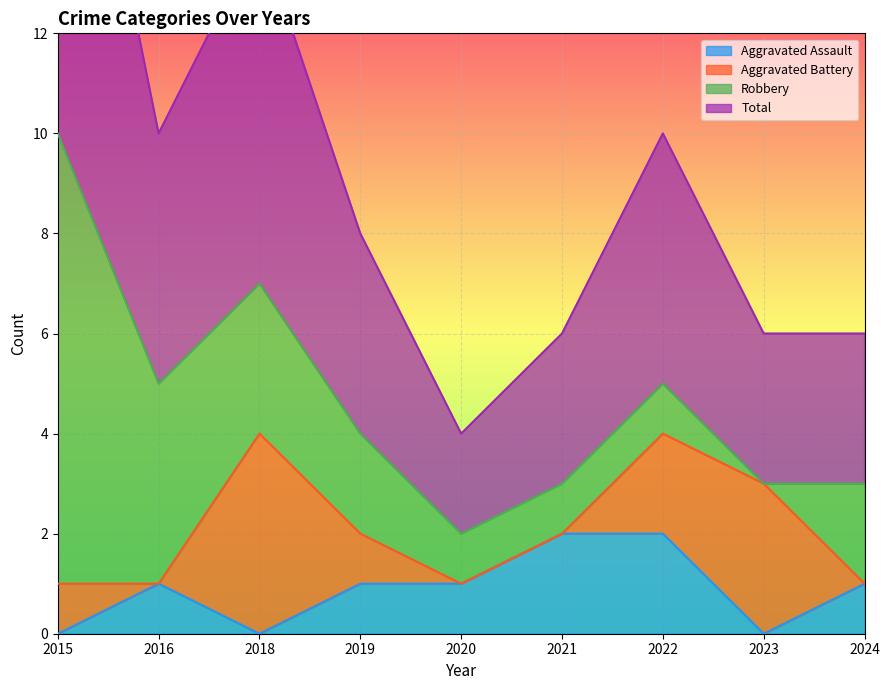

True or false: Aggravated Assault and Total intersect in this chart.

False